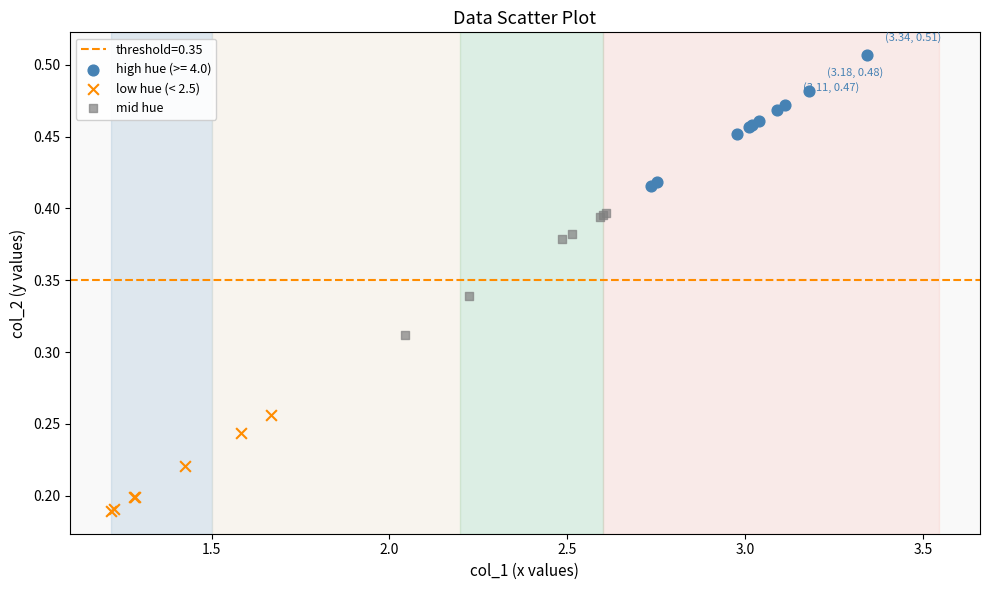

Which series reaches the maximum Y coordinate?

high hue (>= 4.0)